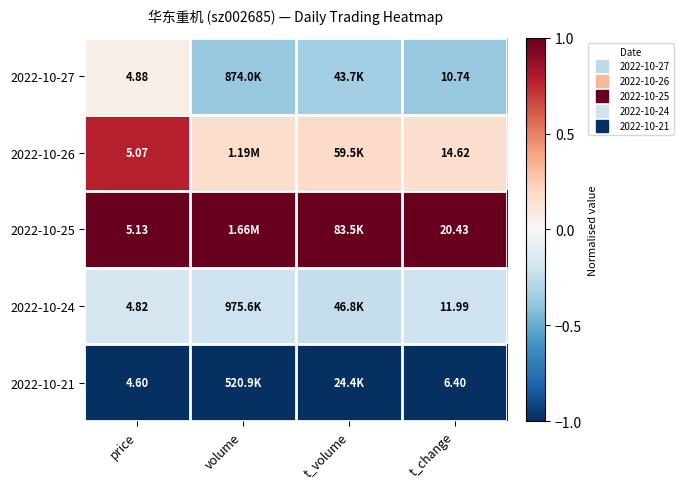

Where is 2022-10-21 nearest to the value -1?

price